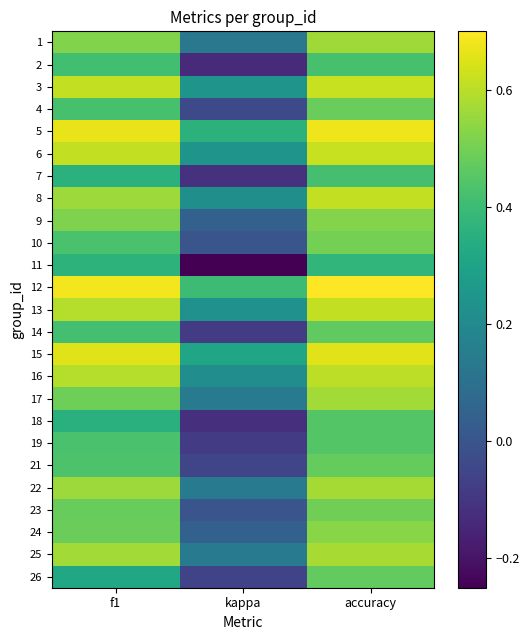

What is the spread (max minus min) of values at accuracy?

0.3